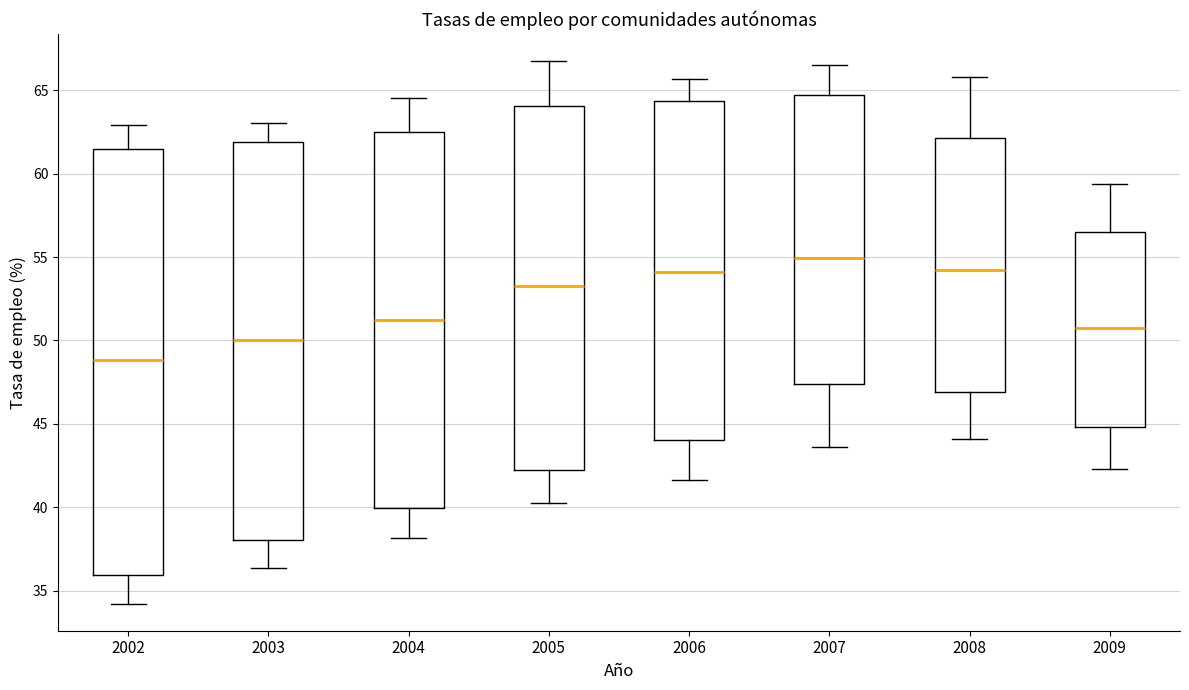

Reading left to right, read every box against the y-axis: the position of its median line, the range the box covers, and the ends of its whiskers. The values are not printed on the chart, so give them approximately, as read against the axis.

2002: median 49.0, box 36.0 to 61.5, whiskers 34.0 to 63.0
2003: median 50.0, box 38.0 to 62.0, whiskers 36.5 to 63.0
2004: median 51.0, box 40.0 to 62.5, whiskers 38.0 to 64.5
2005: median 53.5, box 42.0 to 64.0, whiskers 40.5 to 66.5
2006: median 54.0, box 44.0 to 64.5, whiskers 41.5 to 65.5
2007: median 55.0, box 47.5 to 64.5, whiskers 43.5 to 66.5
2008: median 54.0, box 47.0 to 62.0, whiskers 44.0 to 66.0
2009: median 50.5, box 45.0 to 56.5, whiskers 42.5 to 59.5